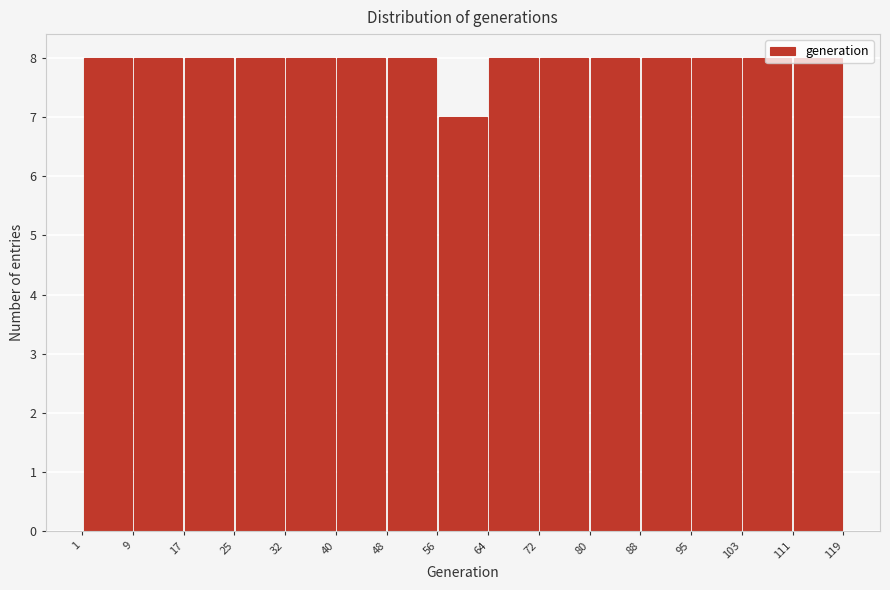

What is the height of the bar covering 9 to 17 on the x-axis? The values are not printed on the chart, so give them approximately, as read against the axis.

8